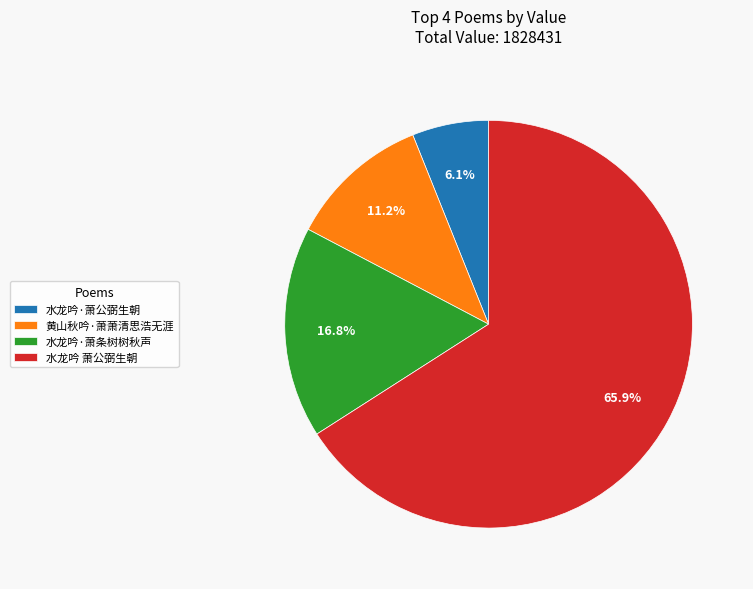

To the nearest percent, what is the difference between the 水龙吟 萧公弼生朝 and 黄山秋吟·萧萧清思浩无涯 slice percentages?

55%